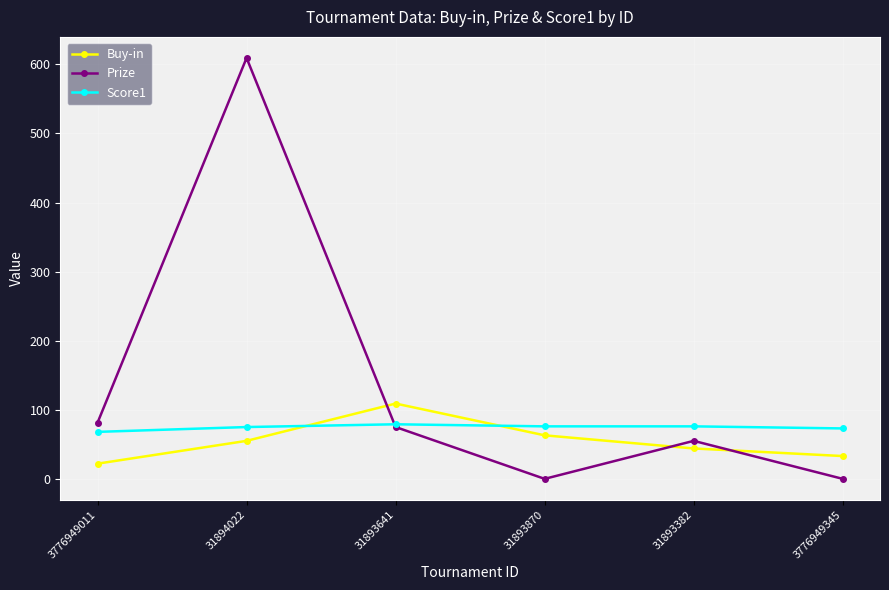

Is this an area chart (filled region under the line)?

No